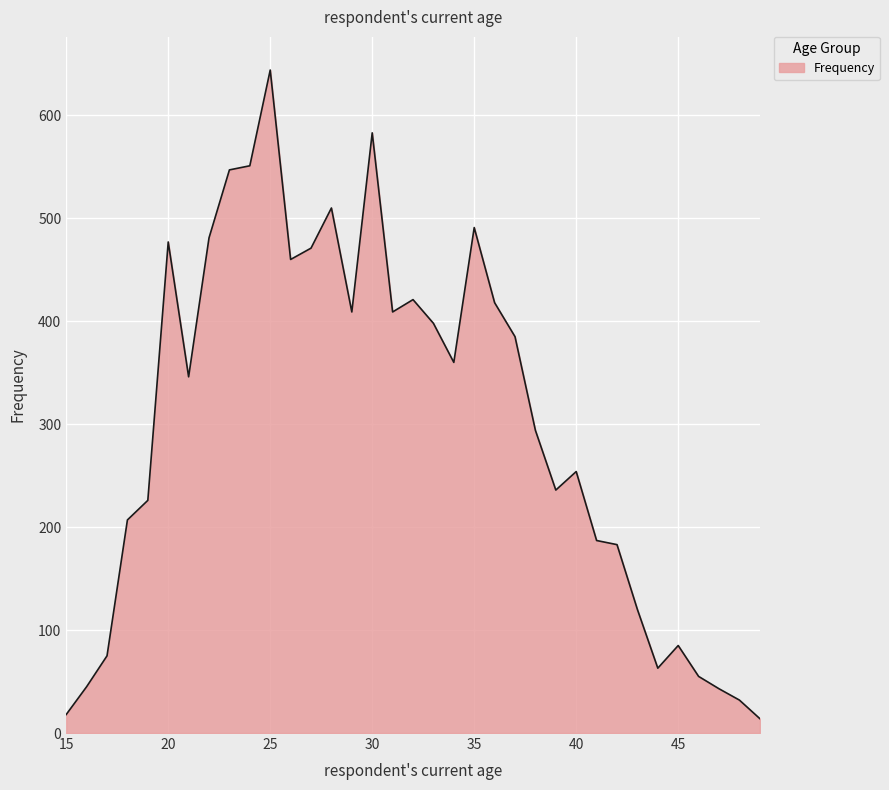

How many distinct data groups are displayed?

1